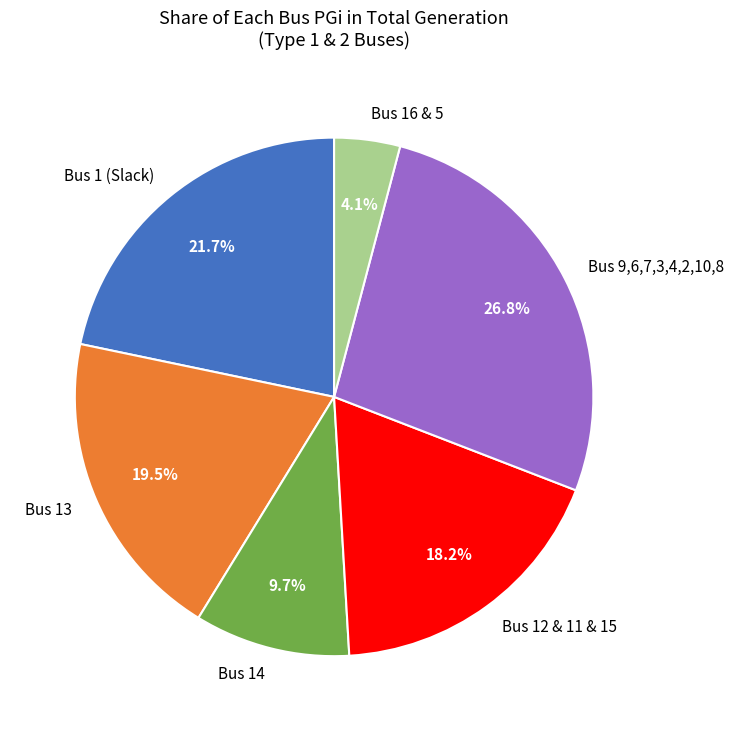

How much of the chart is everything except Bus 13?

80.5%